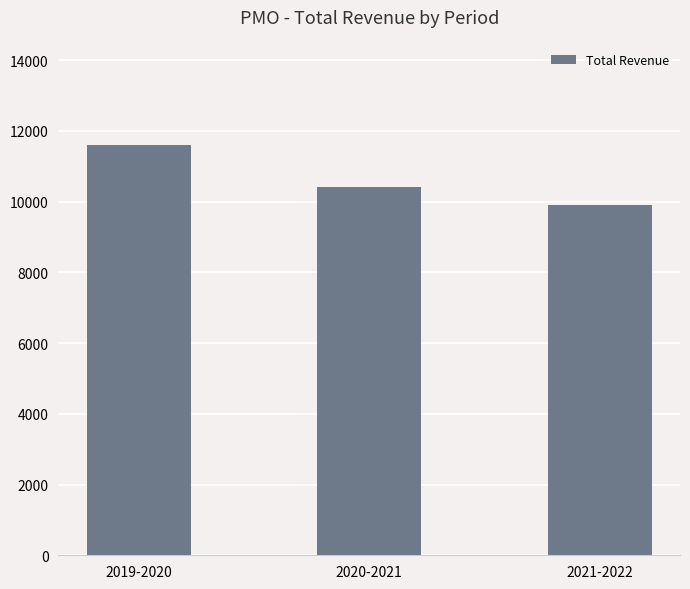

Which label corresponds to the largest value in the chart?

2019-2020